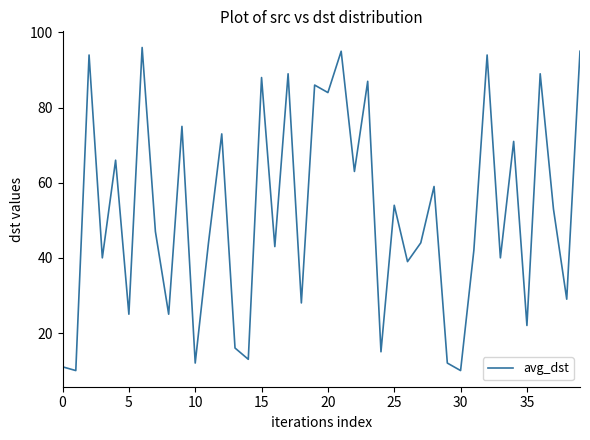

Reading right to left, extract all data points from this chart.

95	29	53	89	22	71	40	94	42	10	12	59	44	39	54	15	87	63	95	84	86	28	89	43	88	13	16	73	44	12	75	25	47	96	25	66	40	94	10	11